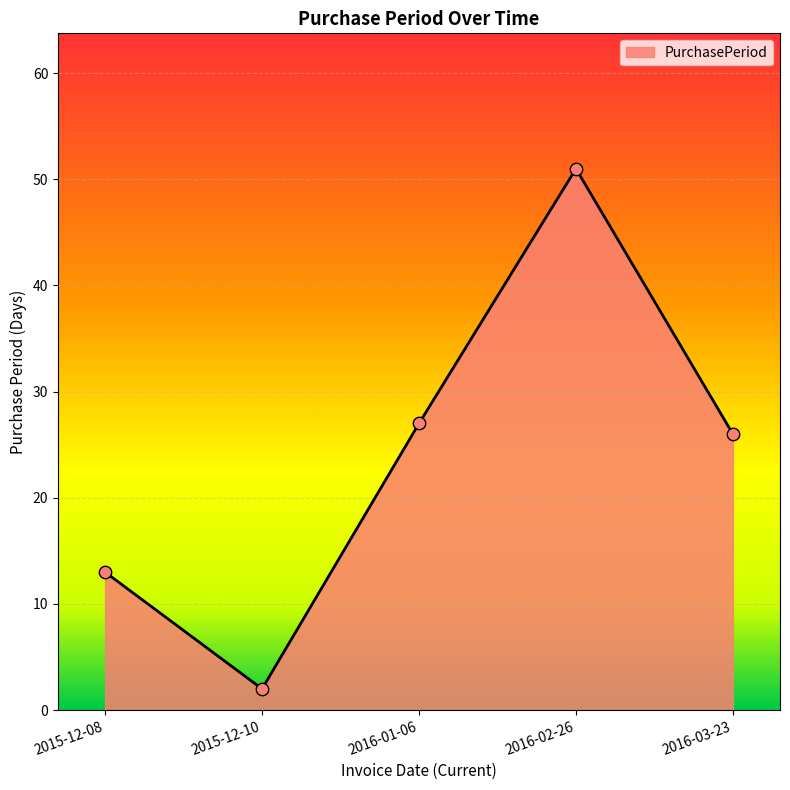

Approximately how many times larger is the value at 2016-02-26 compared to 2015-12-10?

25.5